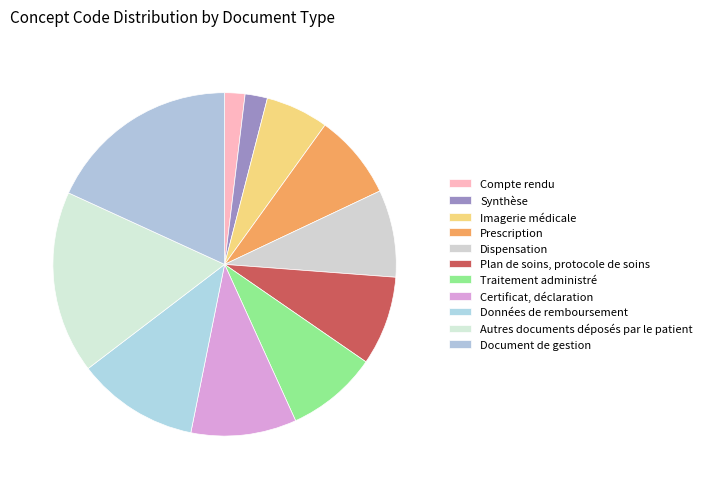

What is the change in value from Synthèse to Dispensation?

+32